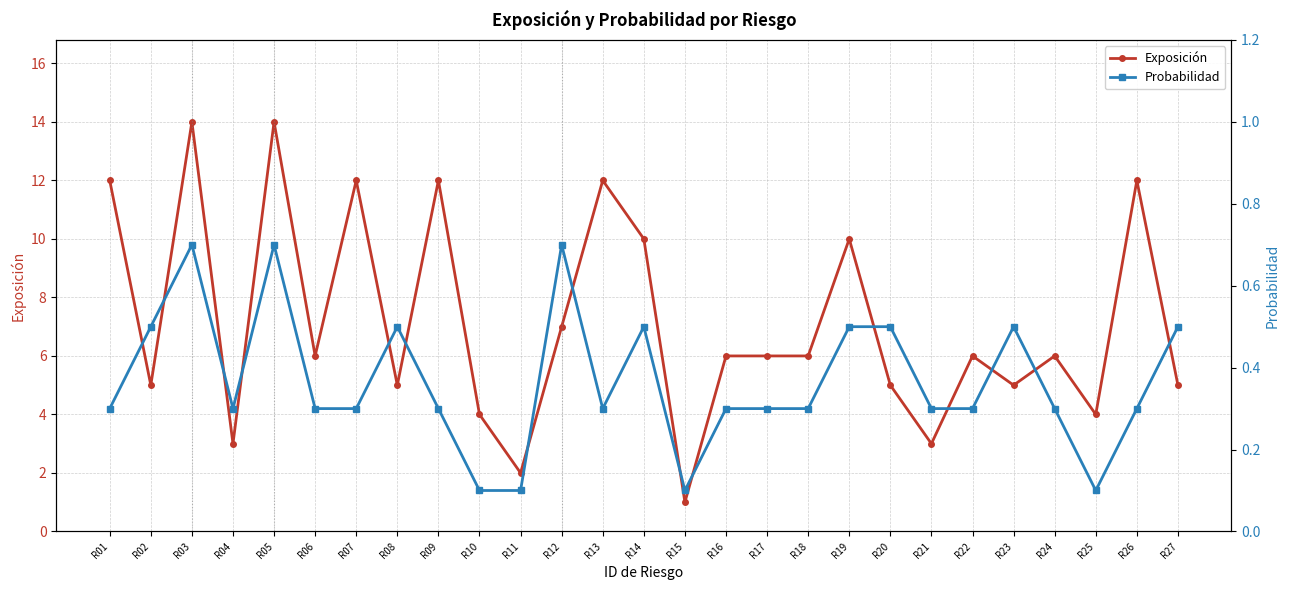

How many lines are shown in the chart?

2